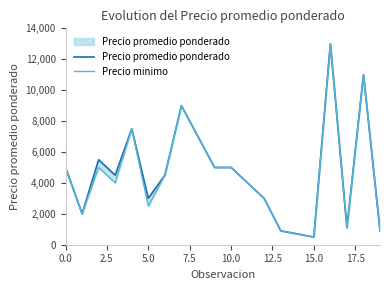

What are all the series names shown in the legend?

Precio promedio ponderado, Precio minimo